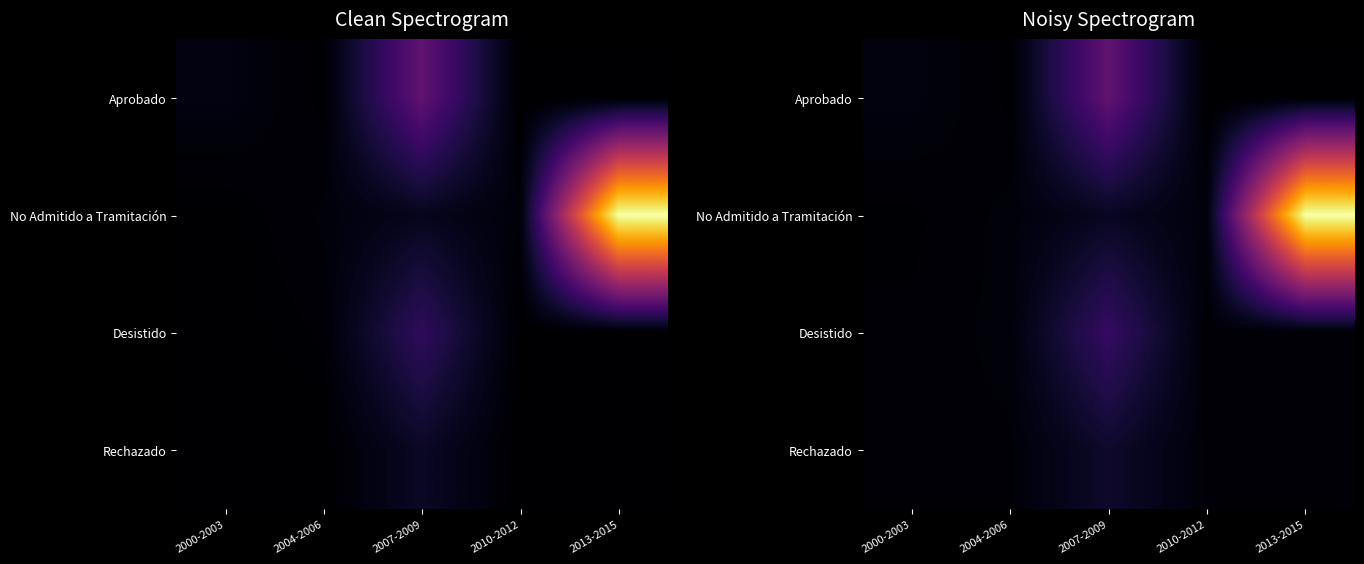

What is the average value of the No Admitido a Tramitación series?

7066.6